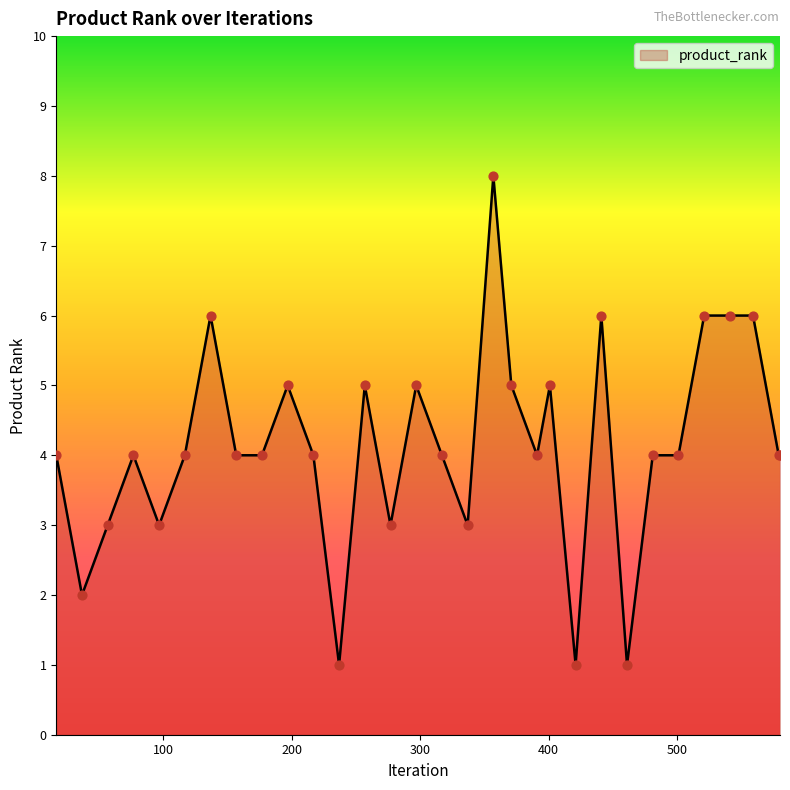

What is the difference between the maximum and minimum values?

7